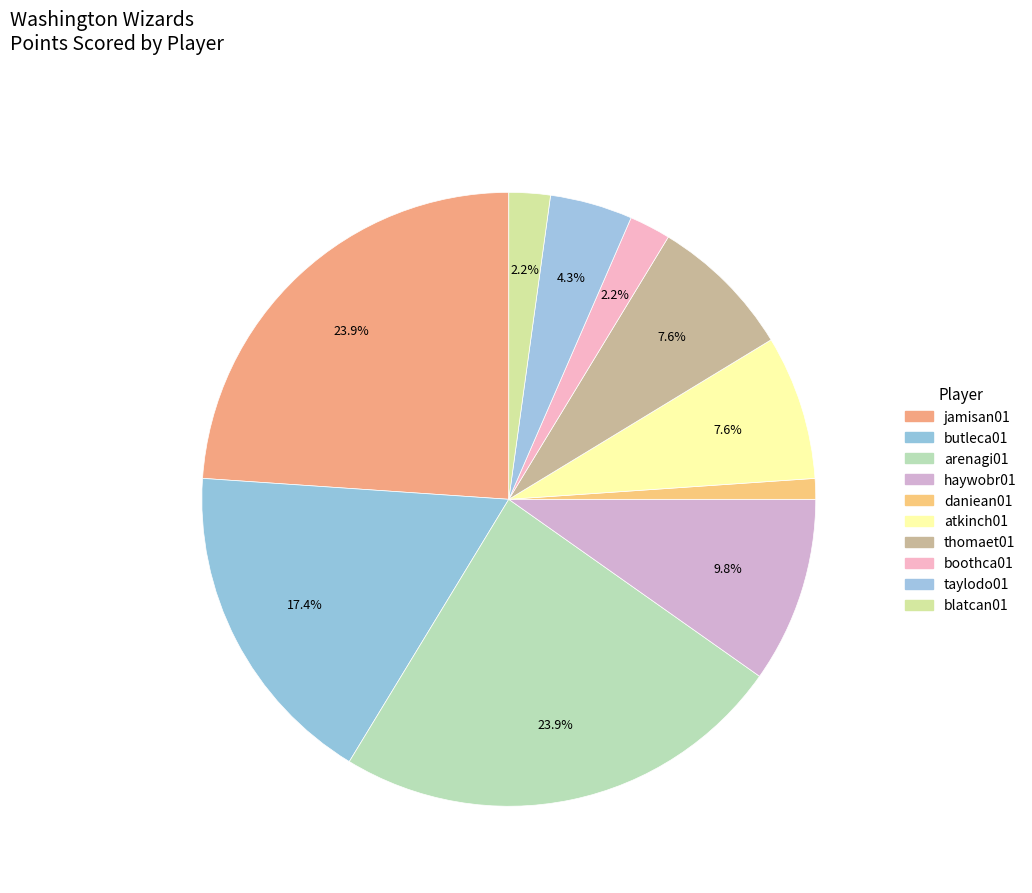

Count the number of slices in the pie.

10